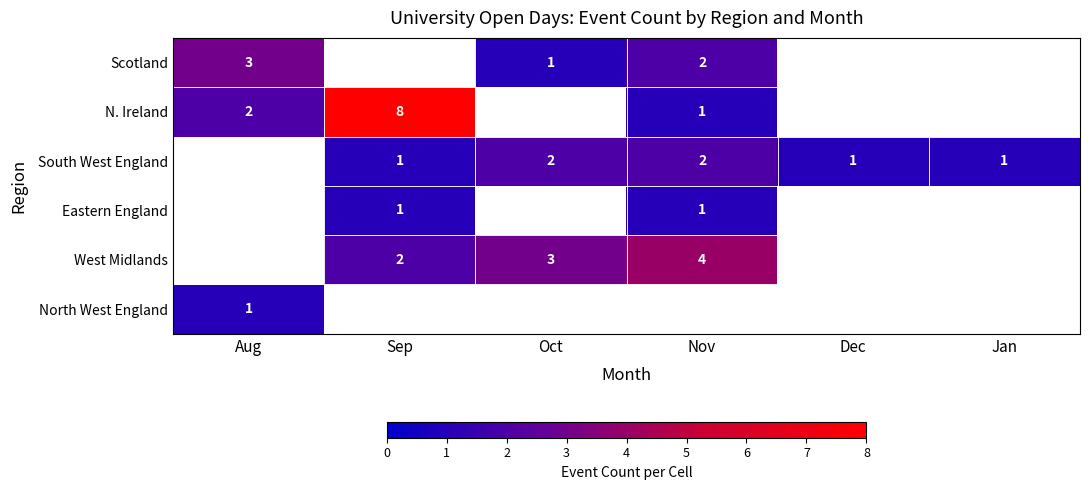

True or false: West Midlands has a value of 4.9 at Oct.

False